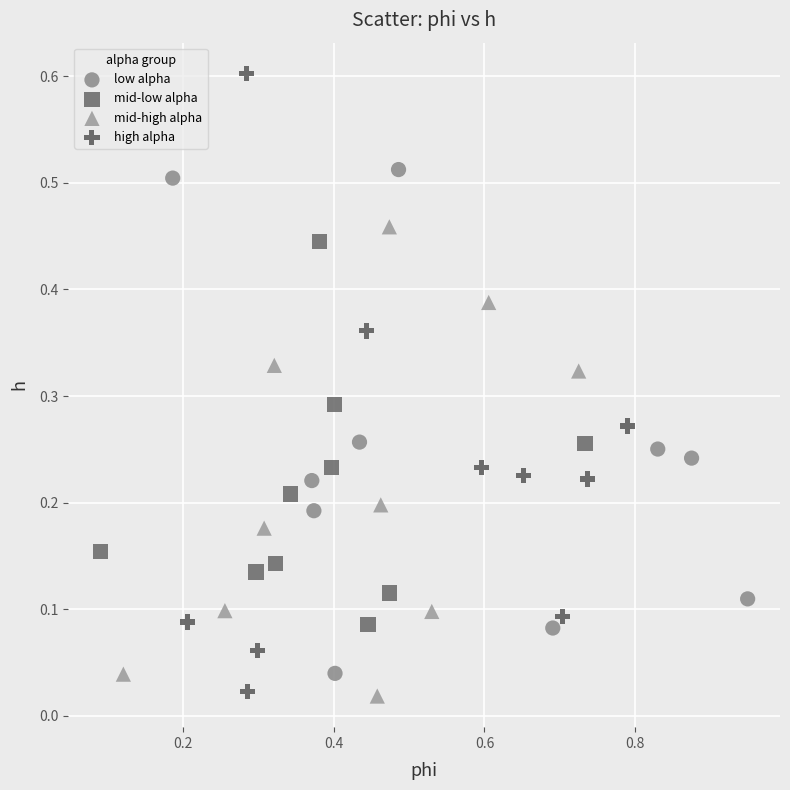

Which series reaches the maximum Y coordinate?

high alpha